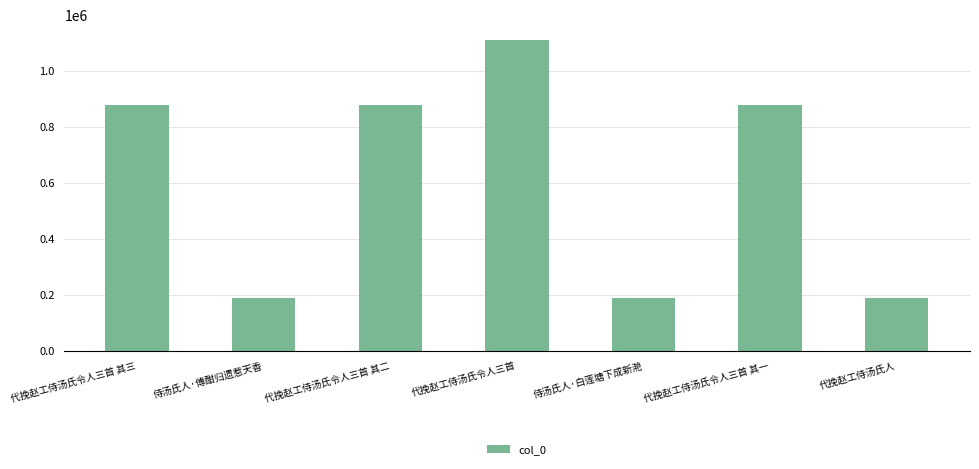

Which has a higher value, 代挽赵工侍汤氏人 or 代挽赵工侍汤氏令人三首?

代挽赵工侍汤氏令人三首